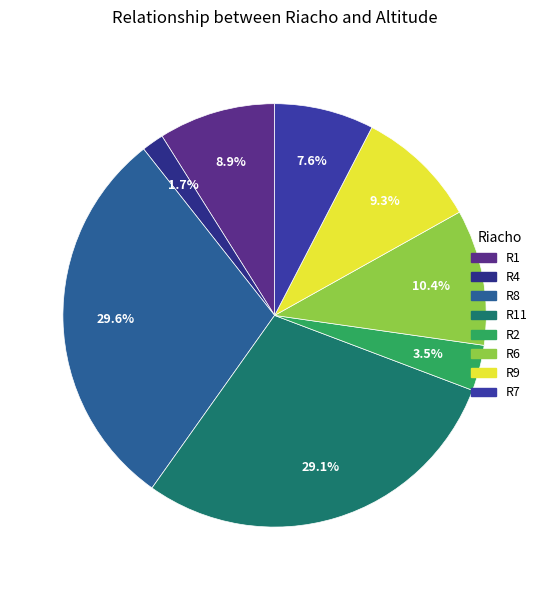

What portion of the pie excludes R6?

89.6%